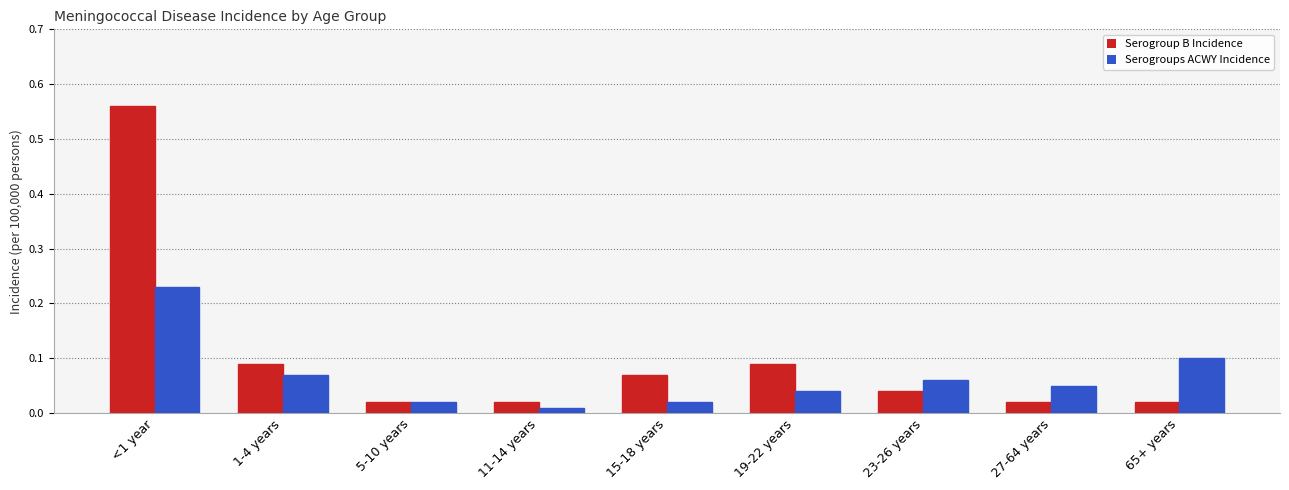

How many series are shown in this chart?

2